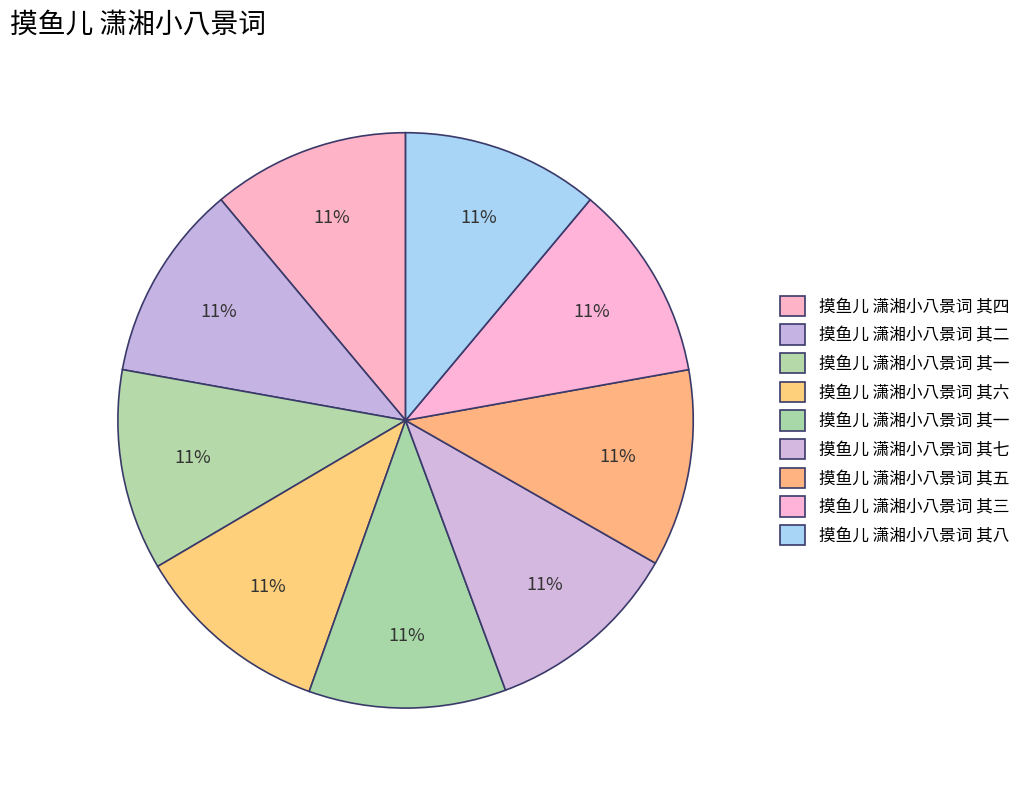

How many slices are in this pie chart?

9